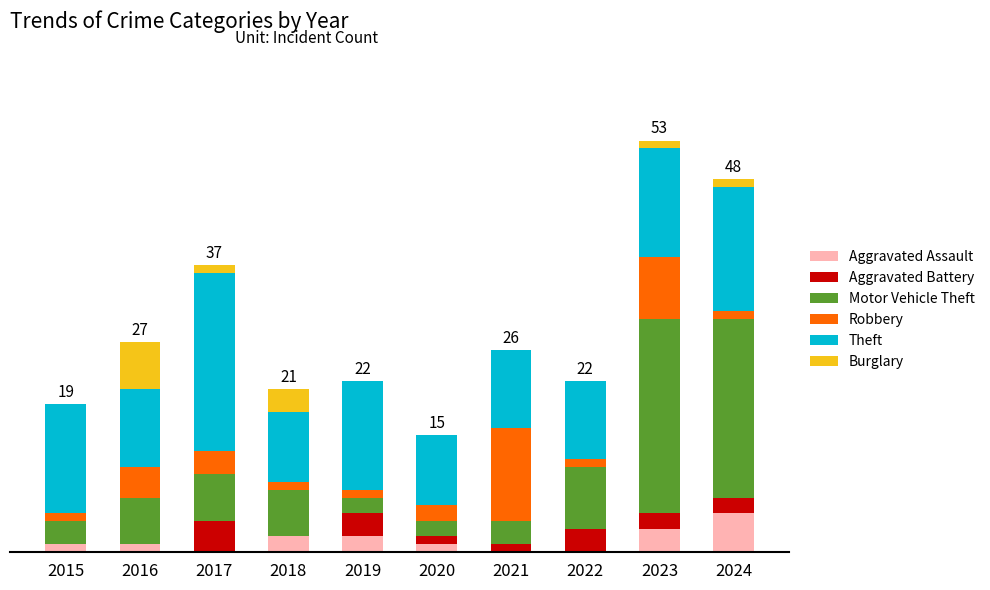

At which label is Theft closest to 16?

2024